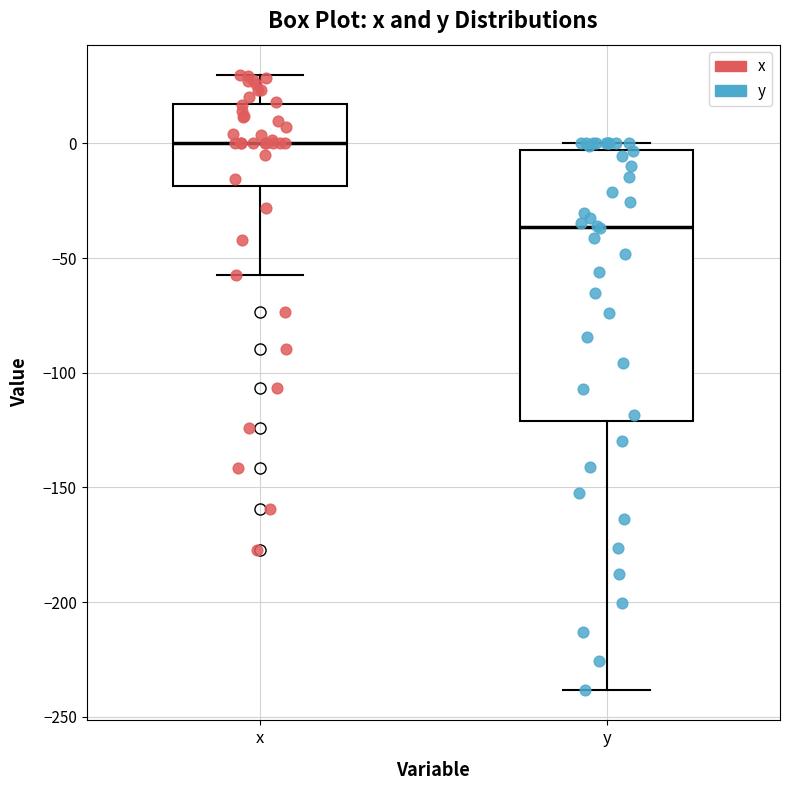

Where does the lower whisker of the box for x end on the y-axis? The values are not printed on the chart, so give them approximately, as read against the axis.

-55